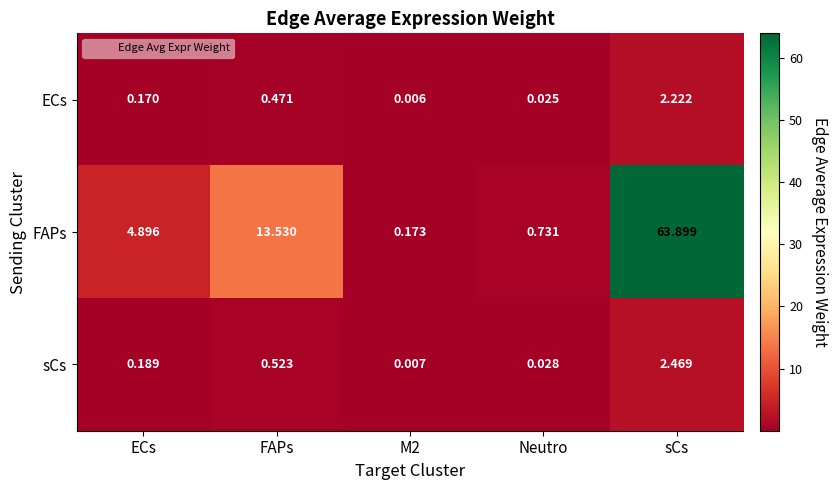

How many categories are shown in the chart?

5